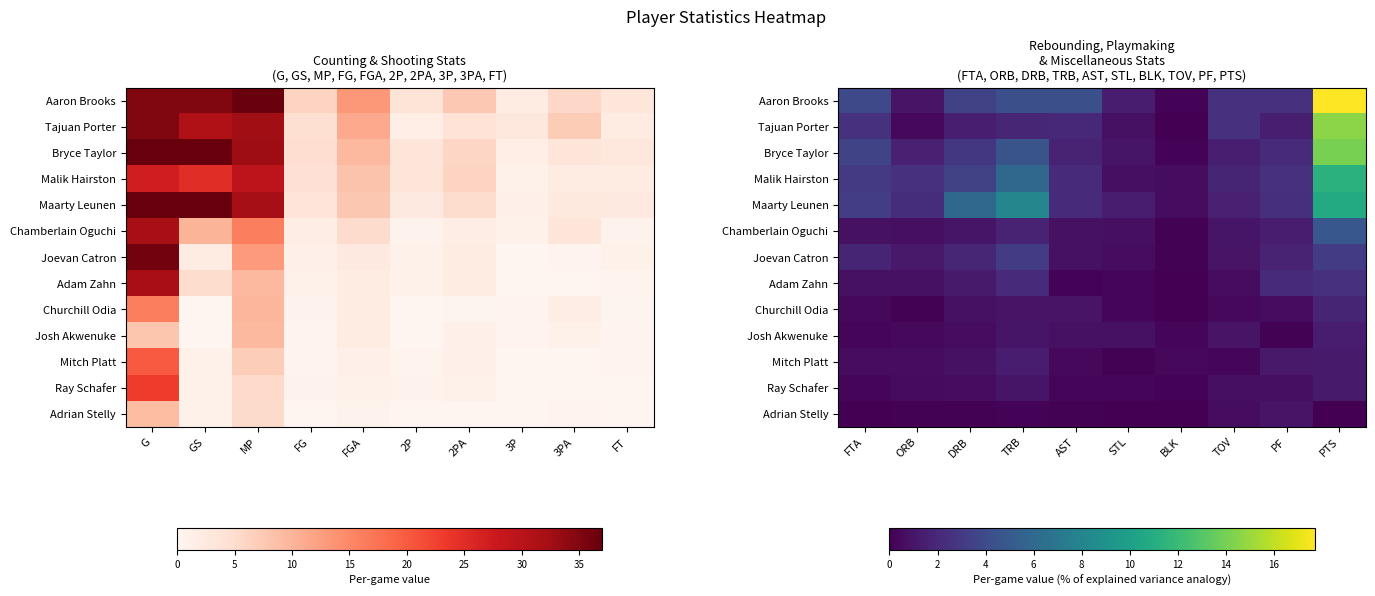

Rank the series at AST from lowest to highest value.

Adrian Stelly, Adam Zahn, Ray Schafer, Mitch Platt, Chamberlain Oguchi, Joevan Catron, Josh Akwenuke, Churchill Odia, Bryce Taylor, Tajuan Porter, Malik Hairston, Maarty Leunen, Aaron Brooks